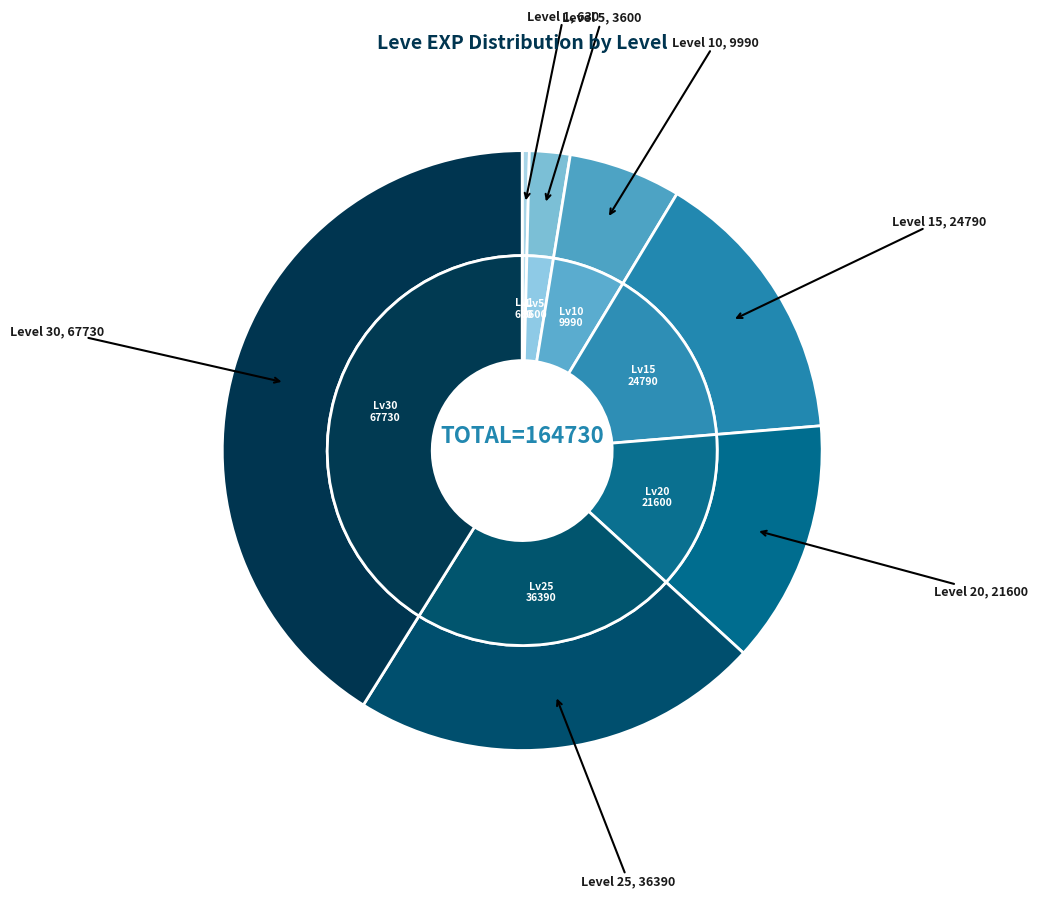

Does any single category account for the majority?

No